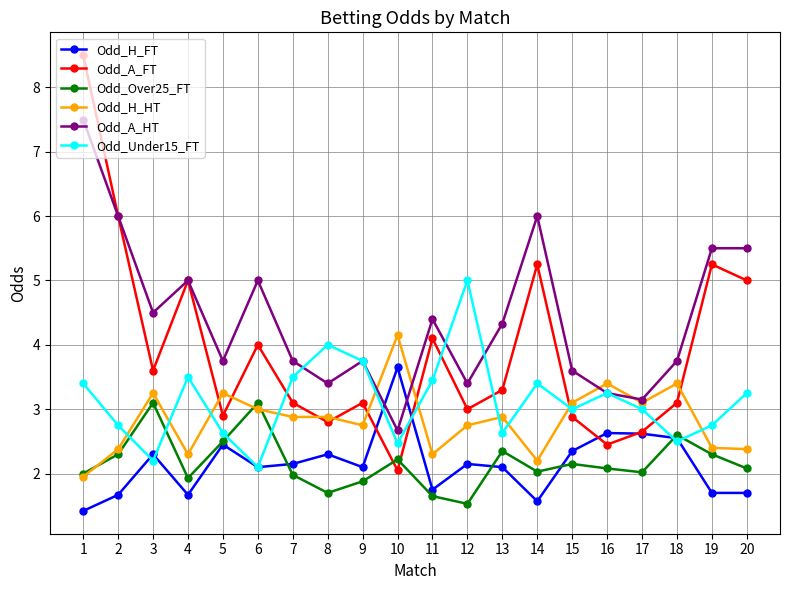

Between which two adjacent categories do Odd_A_HT and Odd_H_HT first intersect?

9 and 10